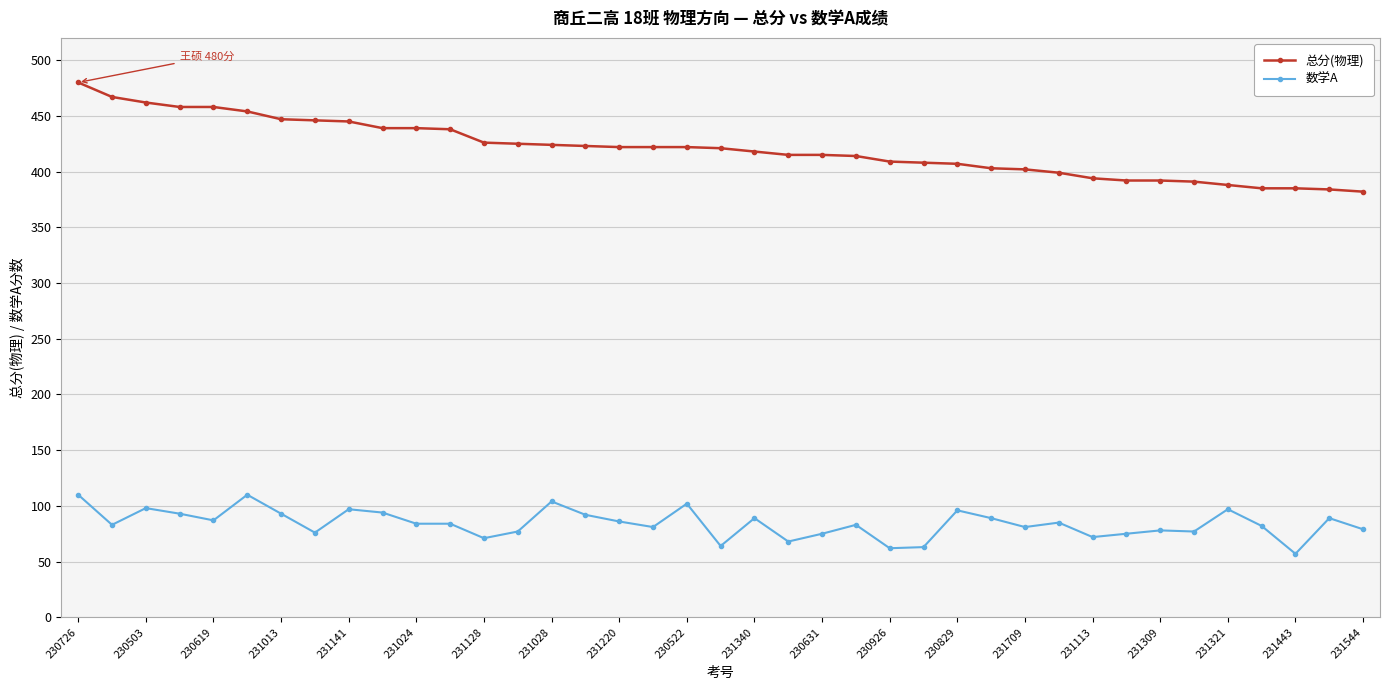

Which series has the widest spread of values?

总分(物理)